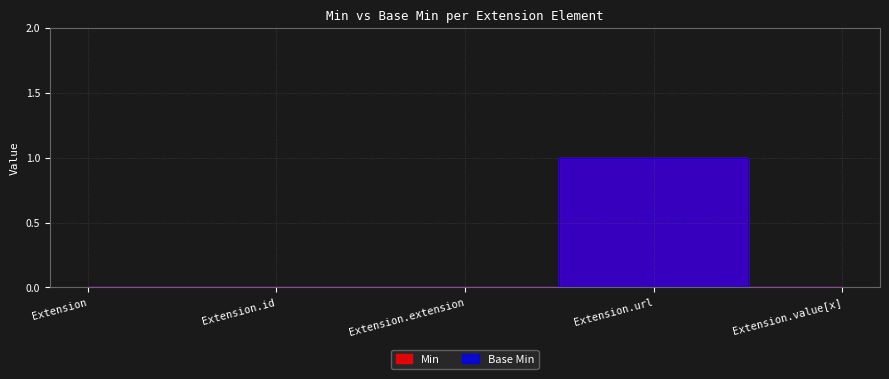

What is the label of the 1st point from the right?

Extension.value[x]